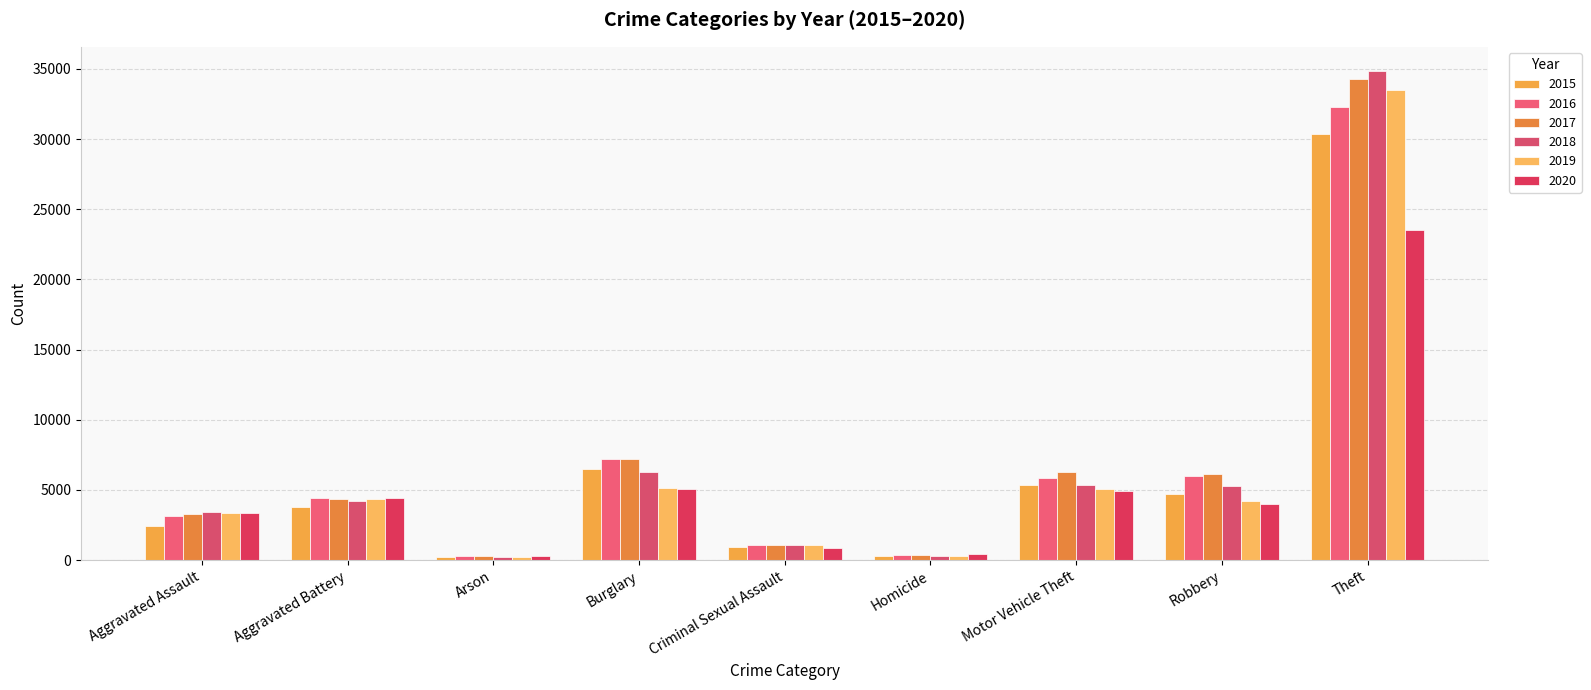

Rank the series by their maximum value, from highest to lowest.

2018, 2017, 2019, 2016, 2015, 2020